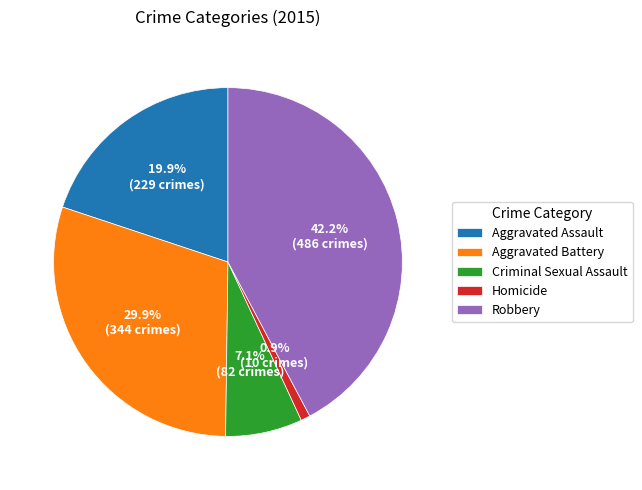

Combined, do Robbery and Aggravated Battery account for over 50%?

Yes